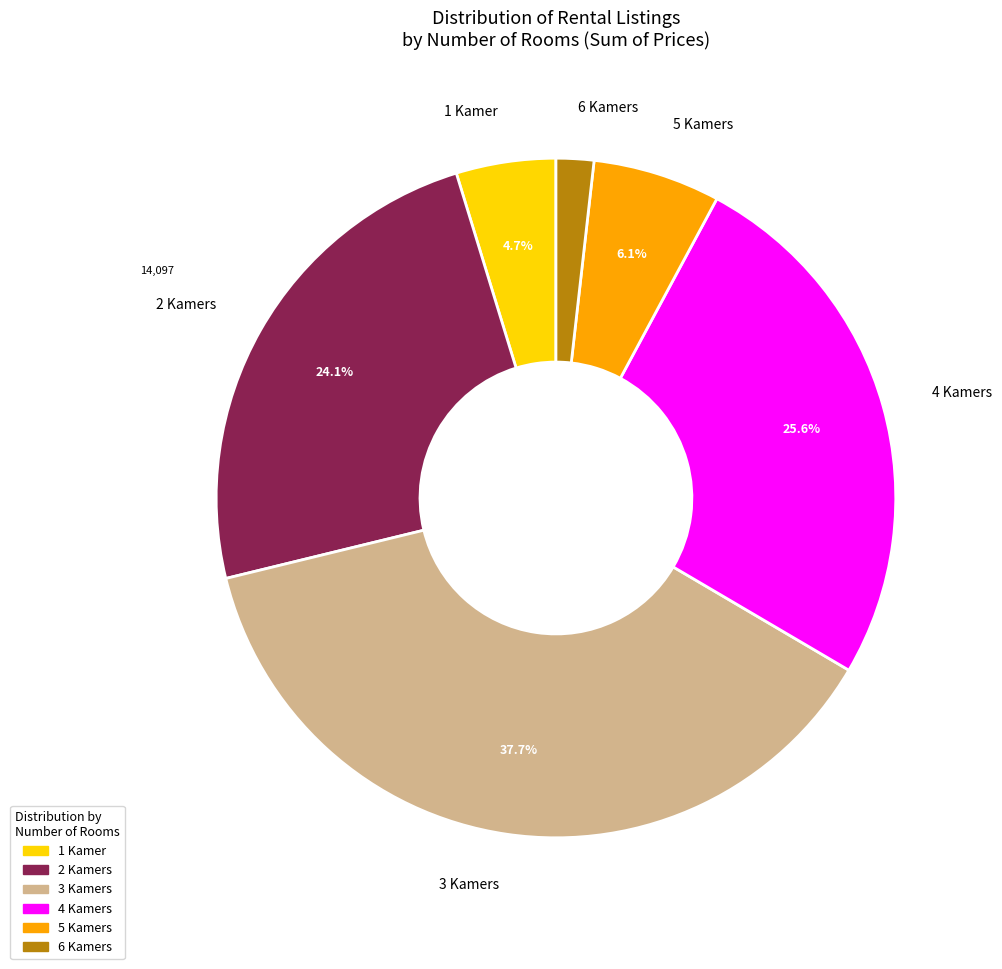

Which has a higher value, 5 Kamers or 4 Kamers?

4 Kamers